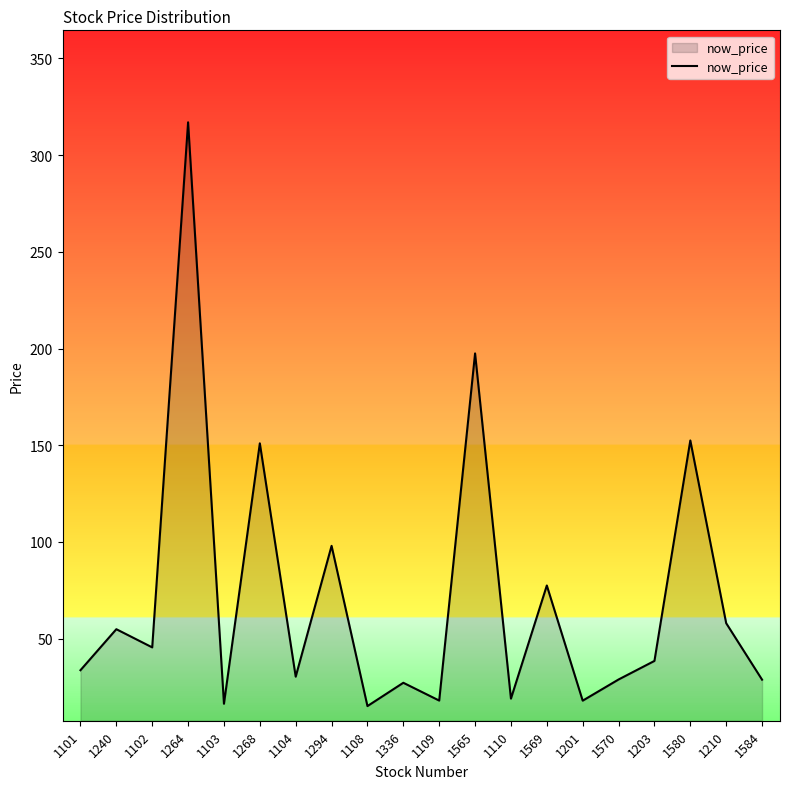

Between 1102 and 1565, which is larger?

1565